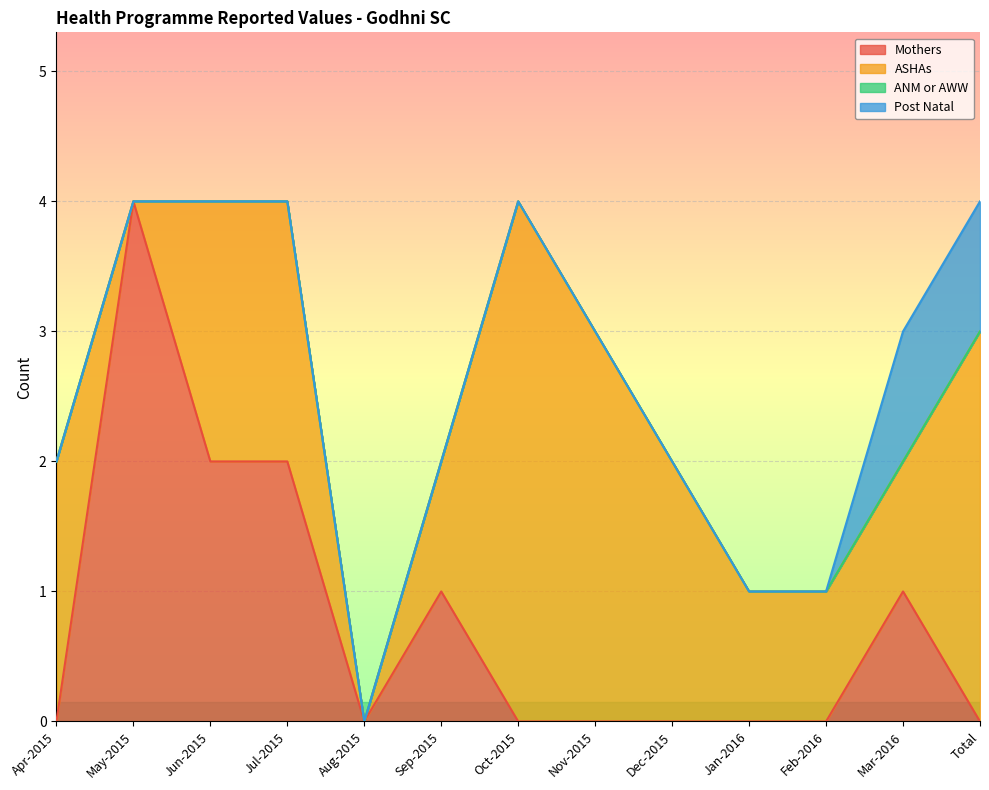

What is the total value across all series at Jul-2015?

4